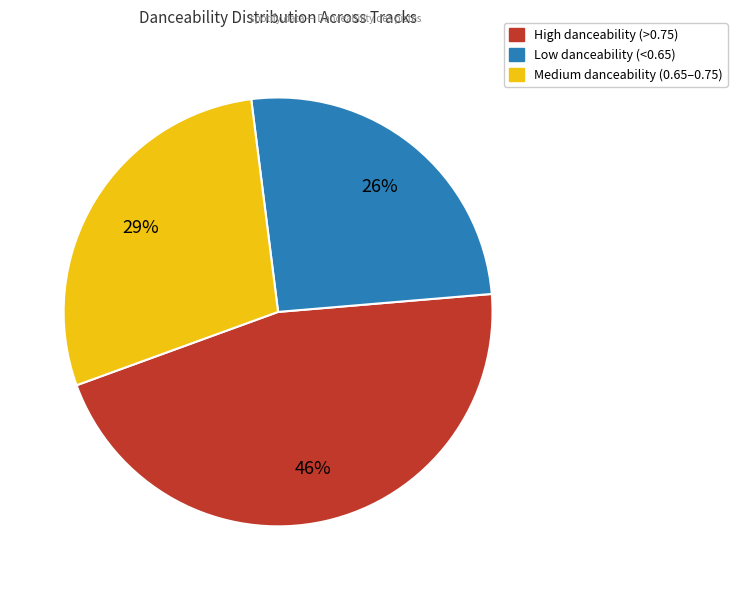

Is there a majority slice in this chart?

No